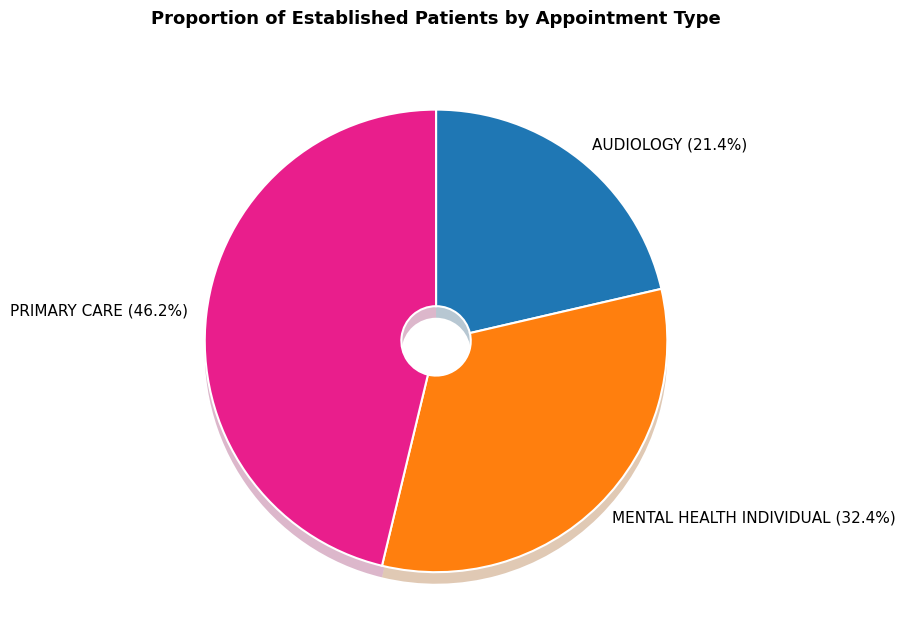

Is there a majority slice in this chart?

No